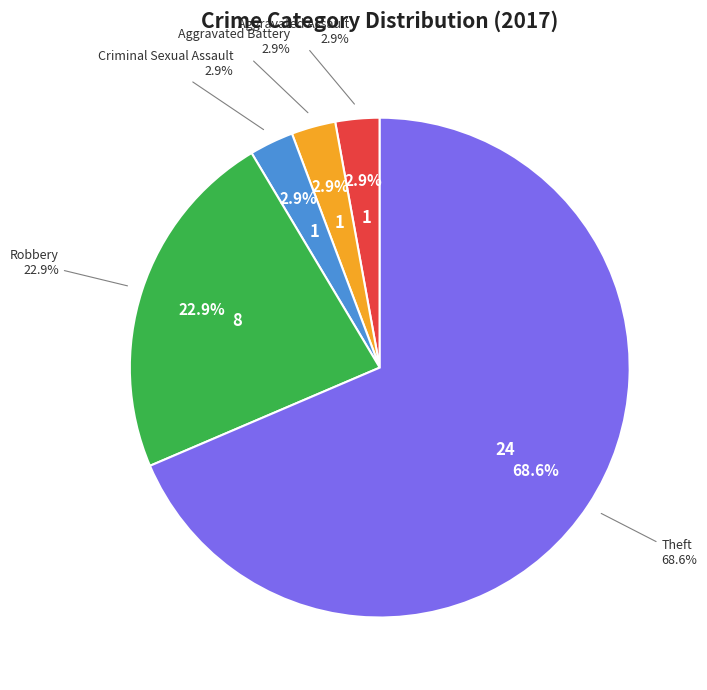

To the nearest percent, what percentage of the pie is Robbery?

23%